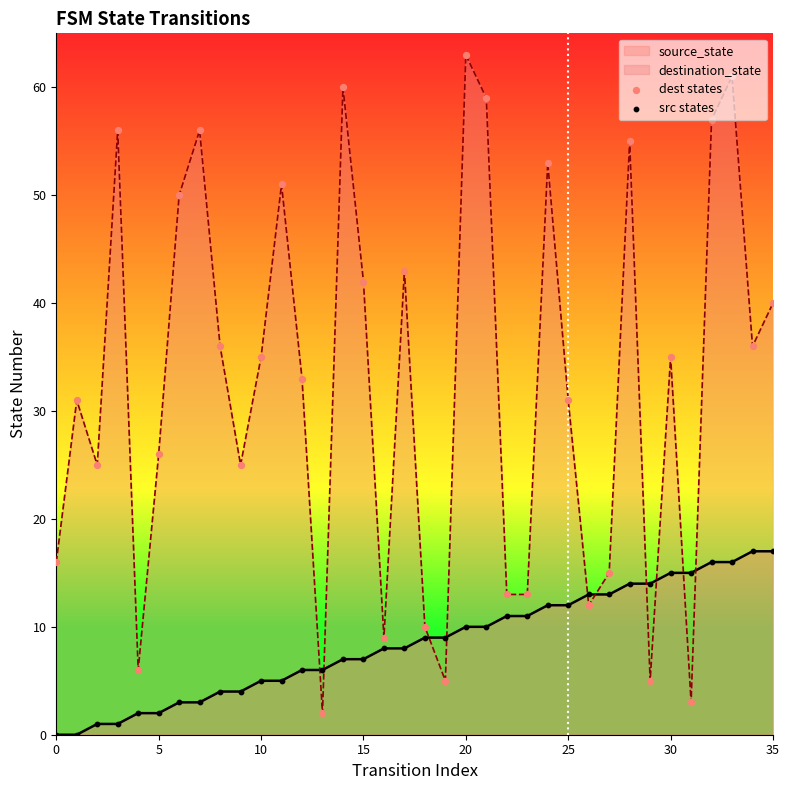

What is the total value across all series at 0?

16